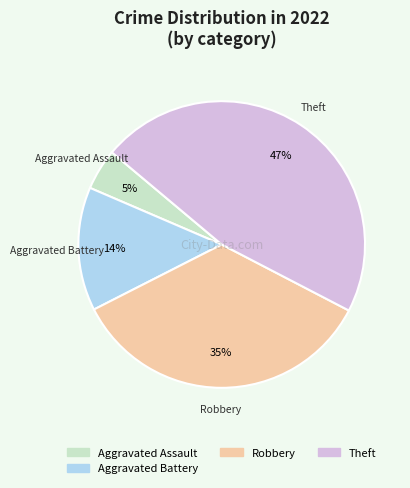

Does any single category account for the majority?

No